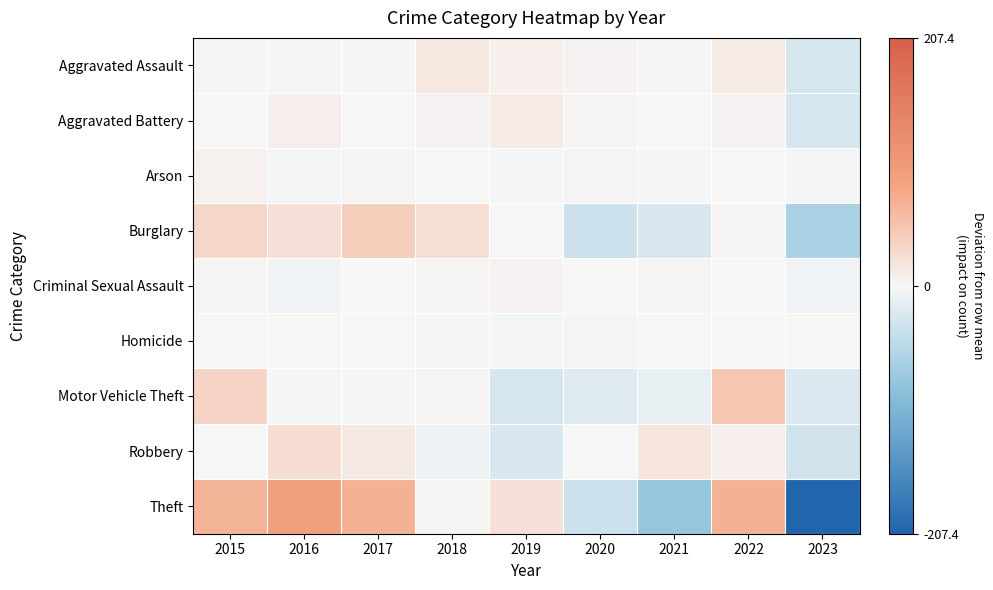

Rank the series by their maximum value, from highest to lowest.

Theft, Motor Vehicle Theft, Burglary, Robbery, Aggravated Assault, Aggravated Battery, Arson, Criminal Sexual Assault, Homicide